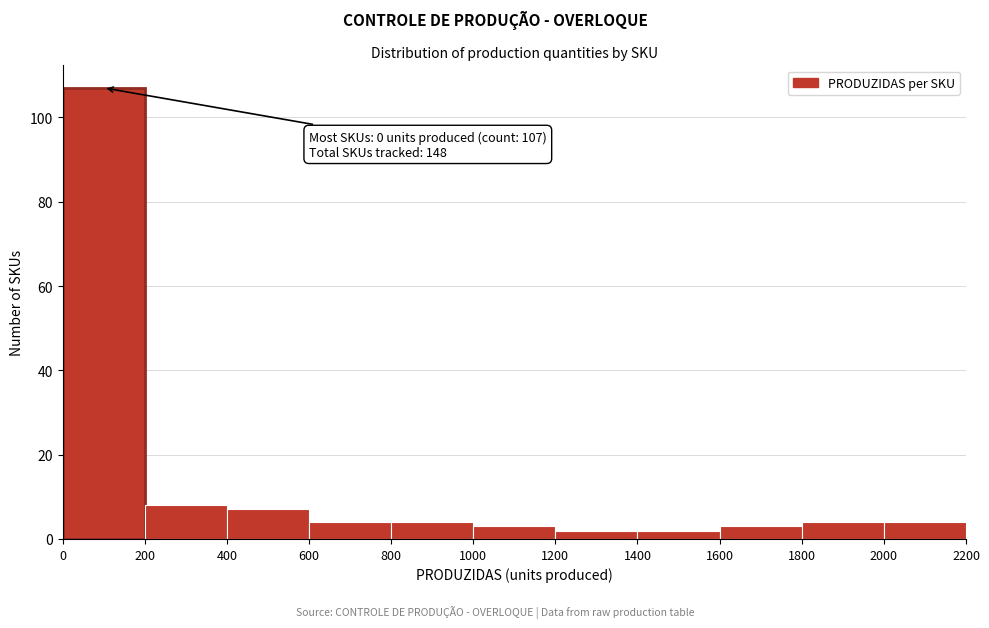

Over which range of the x-axis is the bar tallest?

0 to 200